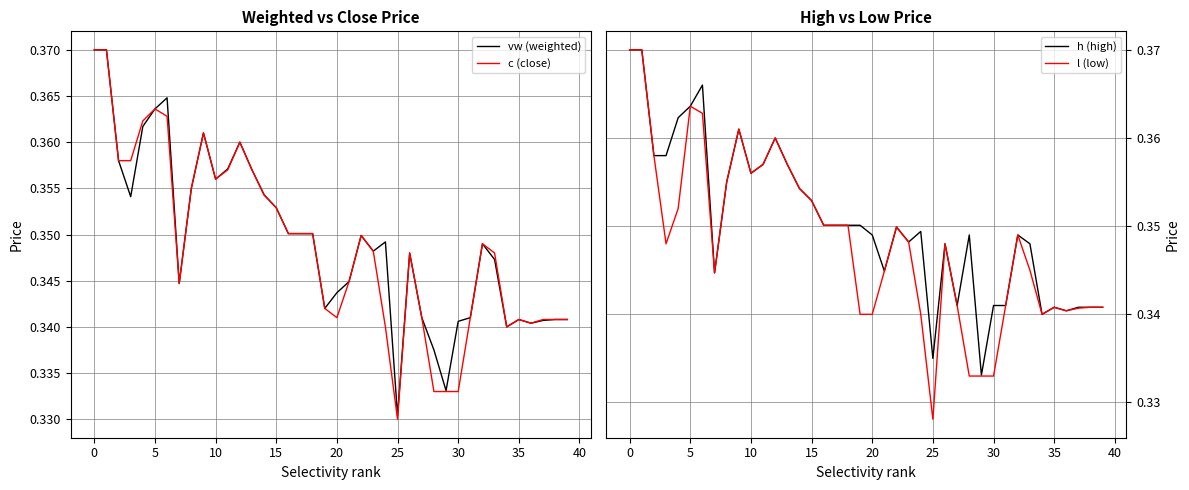

Reading left to right, list all the values displayed in this chart.

vw (weighted): 0.4	0.4	0.4	0.4	0.4	0.4	0.4	0.3	0.4	0.4	0.4	0.4	0.4	0.4	0.4	0.4	0.4	0.4	0.4	0.3	0.3	0.3	0.3	0.3	0.3	0.3	0.3	0.3	0.3	0.3	0.3	0.3	0.3	0.3	0.3	0.3	0.3	0.3	0.3	0.3
c (close): 0.4	0.4	0.4	0.4	0.4	0.4	0.4	0.3	0.4	0.4	0.4	0.4	0.4	0.4	0.4	0.4	0.4	0.4	0.4	0.3	0.3	0.3	0.3	0.3	0.3	0.3	0.3	0.3	0.3	0.3	0.3	0.3	0.3	0.3	0.3	0.3	0.3	0.3	0.3	0.3
h (high): 0.4	0.4	0.4	0.4	0.4	0.4	0.4	0.3	0.4	0.4	0.4	0.4	0.4	0.4	0.4	0.4	0.4	0.4	0.4	0.4	0.3	0.3	0.3	0.3	0.3	0.3	0.3	0.3	0.3	0.3	0.3	0.3	0.3	0.3	0.3	0.3	0.3	0.3	0.3	0.3
l (low): 0.4	0.4	0.4	0.3	0.4	0.4	0.4	0.3	0.4	0.4	0.4	0.4	0.4	0.4	0.4	0.4	0.4	0.4	0.4	0.3	0.3	0.3	0.3	0.3	0.3	0.3	0.3	0.3	0.3	0.3	0.3	0.3	0.3	0.3	0.3	0.3	0.3	0.3	0.3	0.3